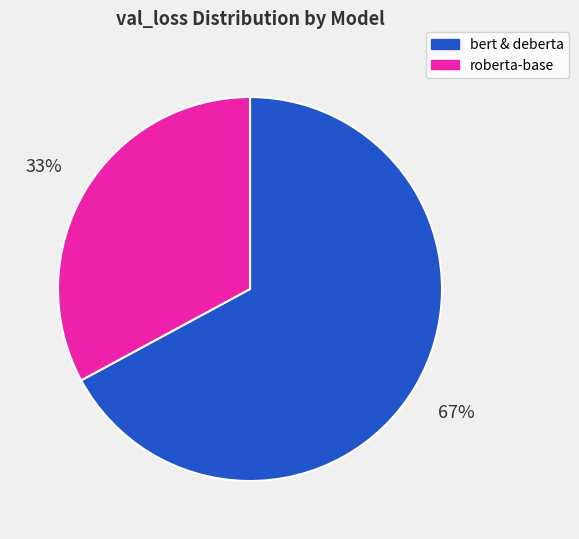

Does any single category account for the majority?

Yes